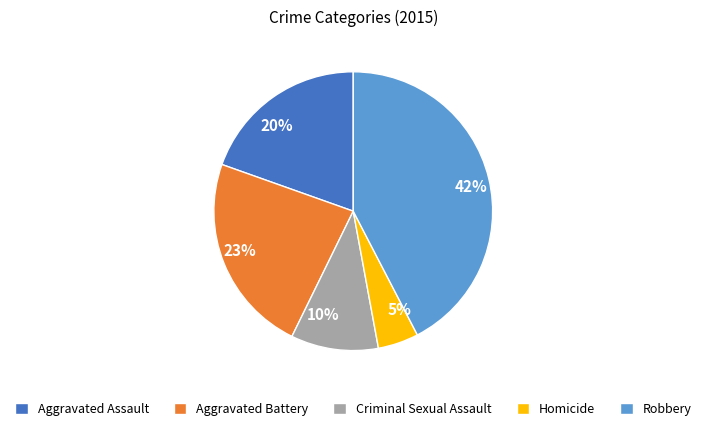

Is it true that Homicide is 5% of the pie?

True